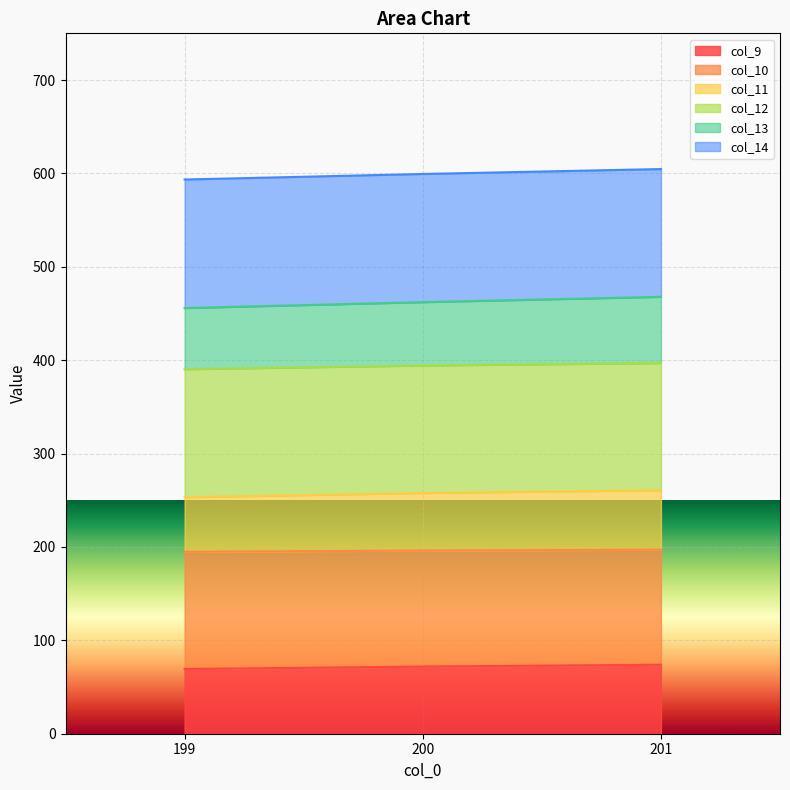

The value of col_9 at 199 is 69.3. True or false?

True